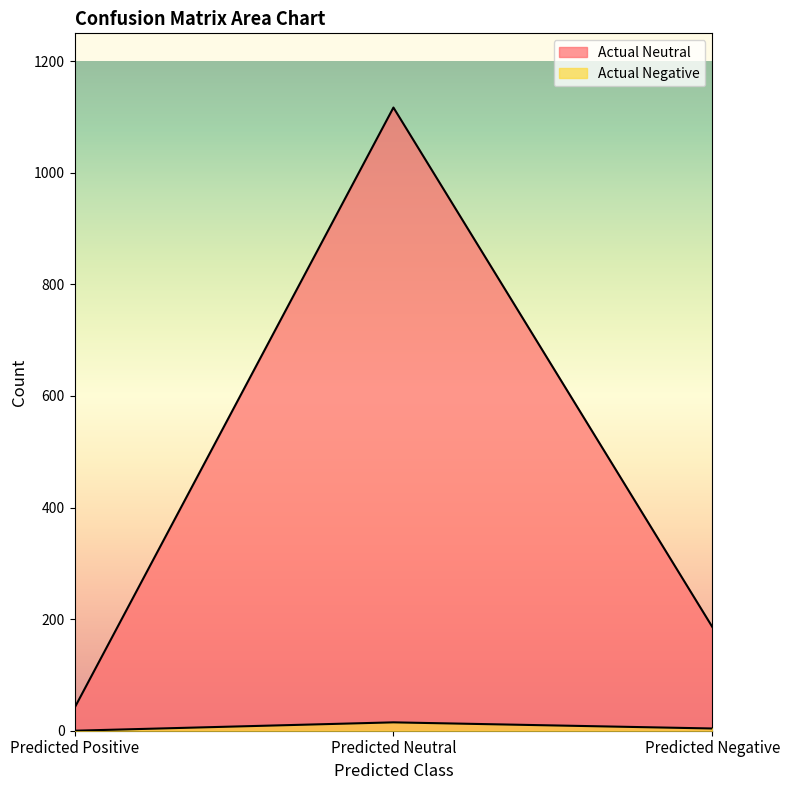

Which category has the highest value across all series?

Predicted Neutral